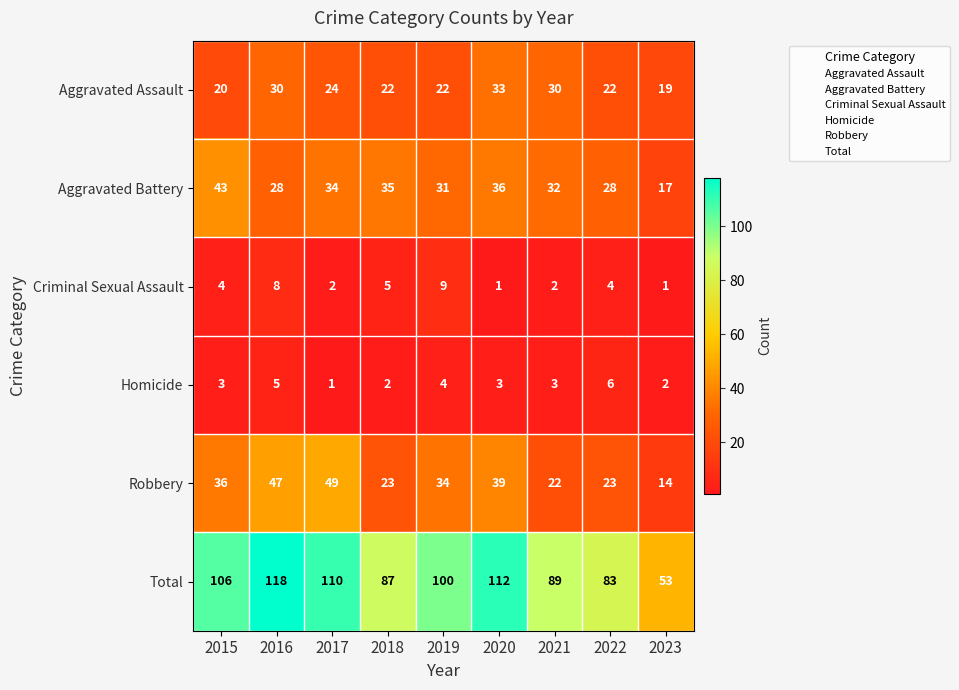

Which series changed the most between 2015 and 2023?

Total